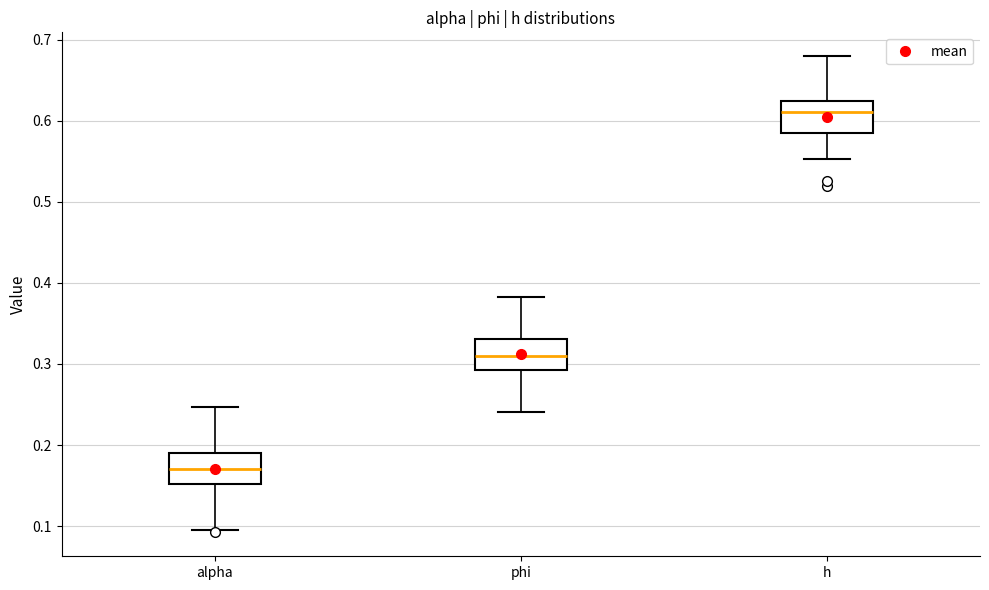

Which box's median line is the highest?

h